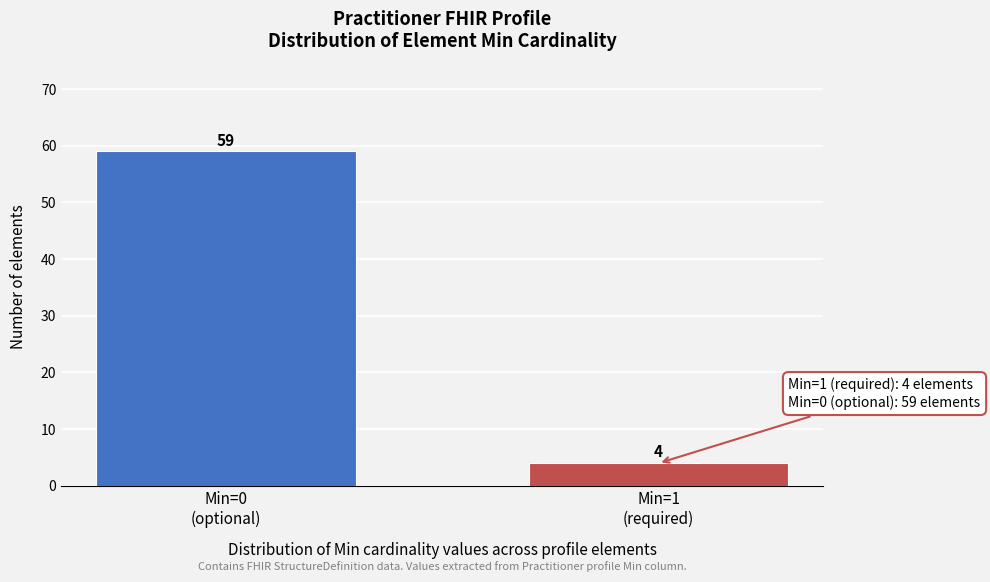

Reading left to right, list all the values displayed in this chart.

59	4